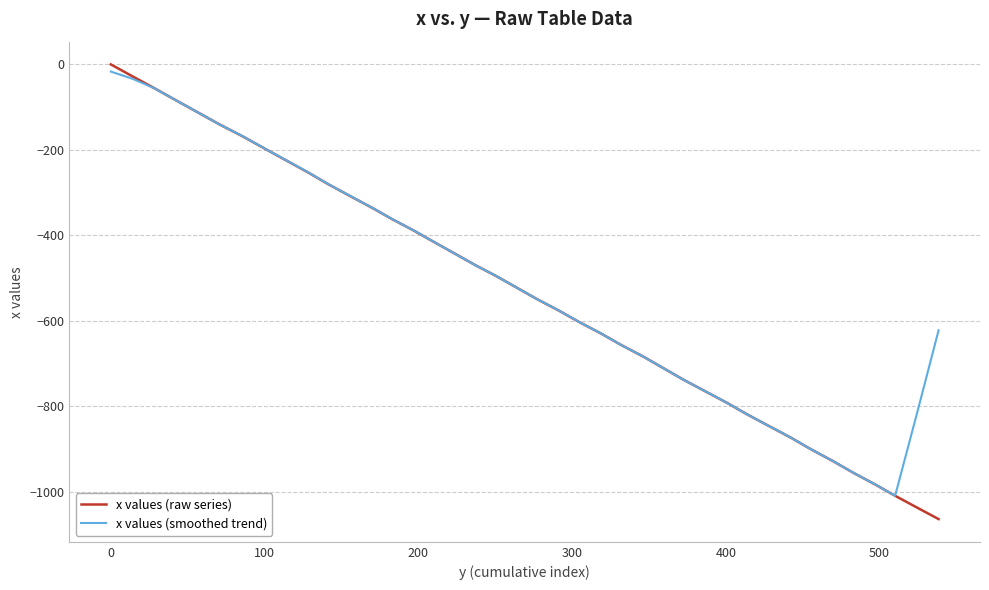

Which series has the widest spread of values?

x values (raw series)